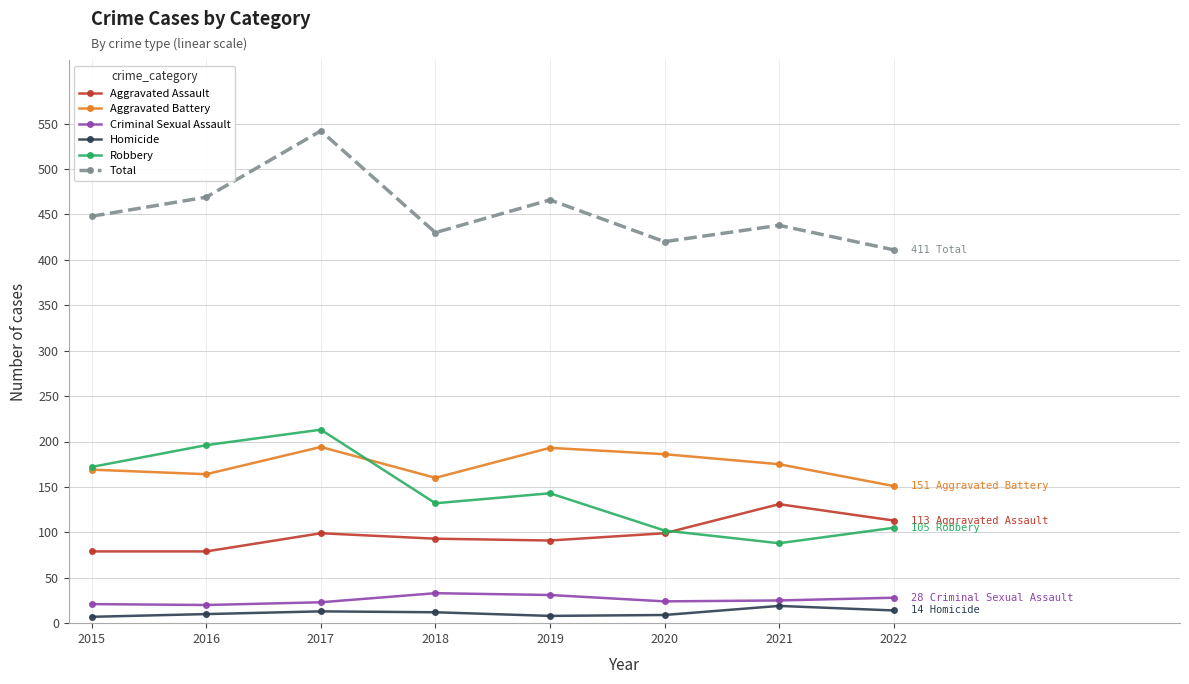

Where is the first local maximum for Robbery?

2017